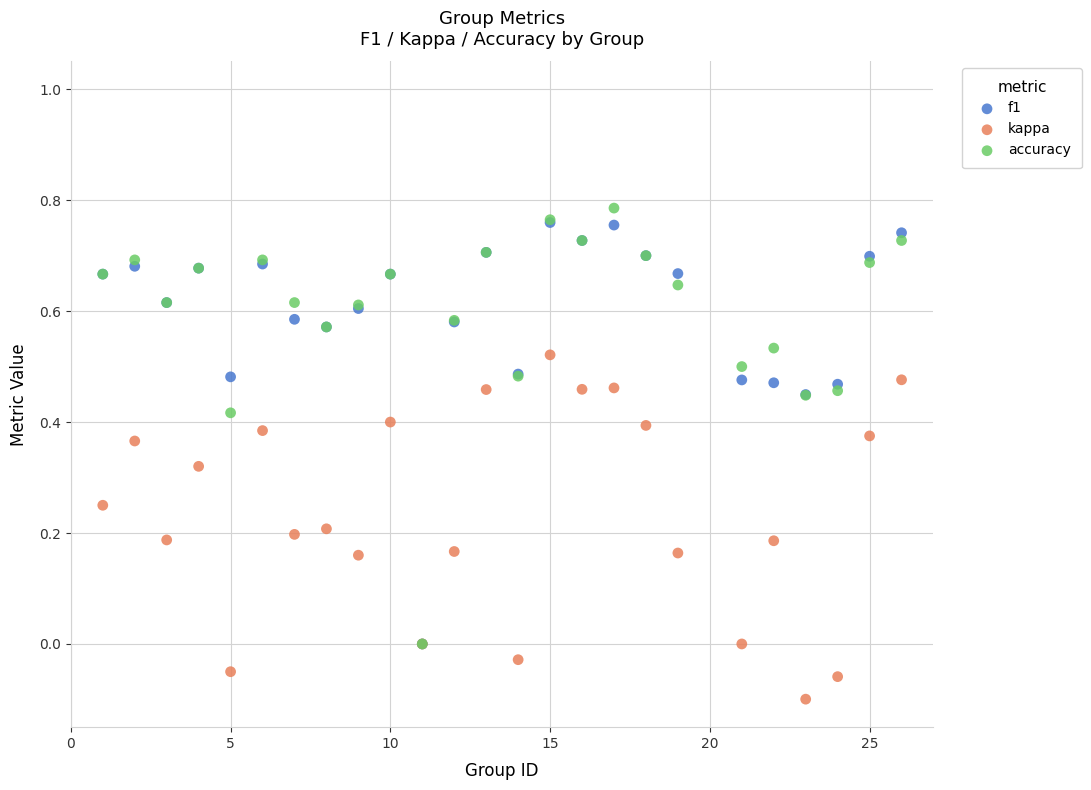

What are all the series names shown in the legend?

f1, kappa, accuracy